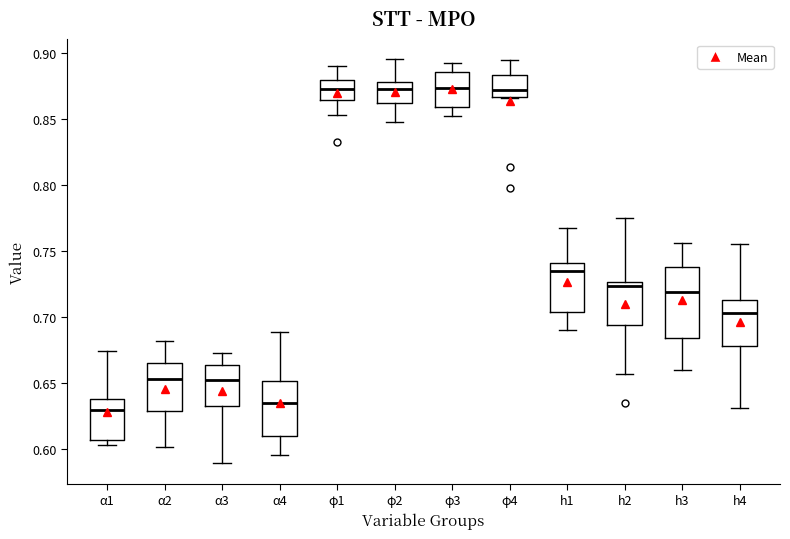

Where is the upper edge of the box for α1 on the y-axis? The values are not printed on the chart, so give them approximately, as read against the axis.

0.640